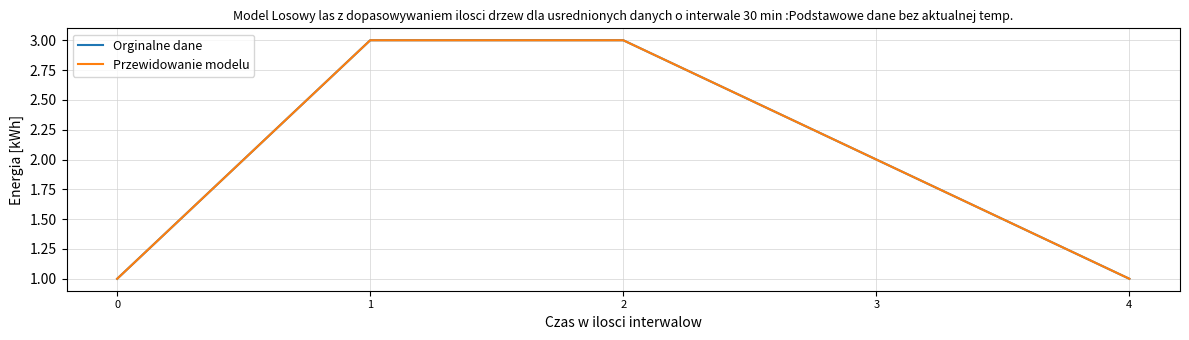

Is this an area chart (filled region under the line)?

No